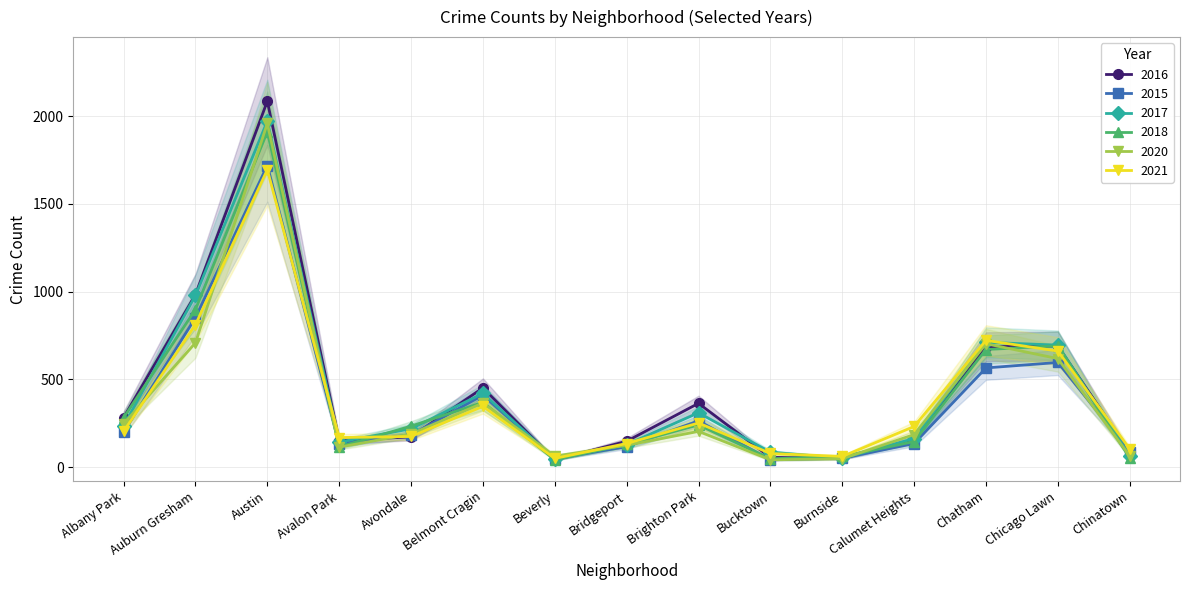

True or false: 2020 has a value of 72 at Bucktown.

False